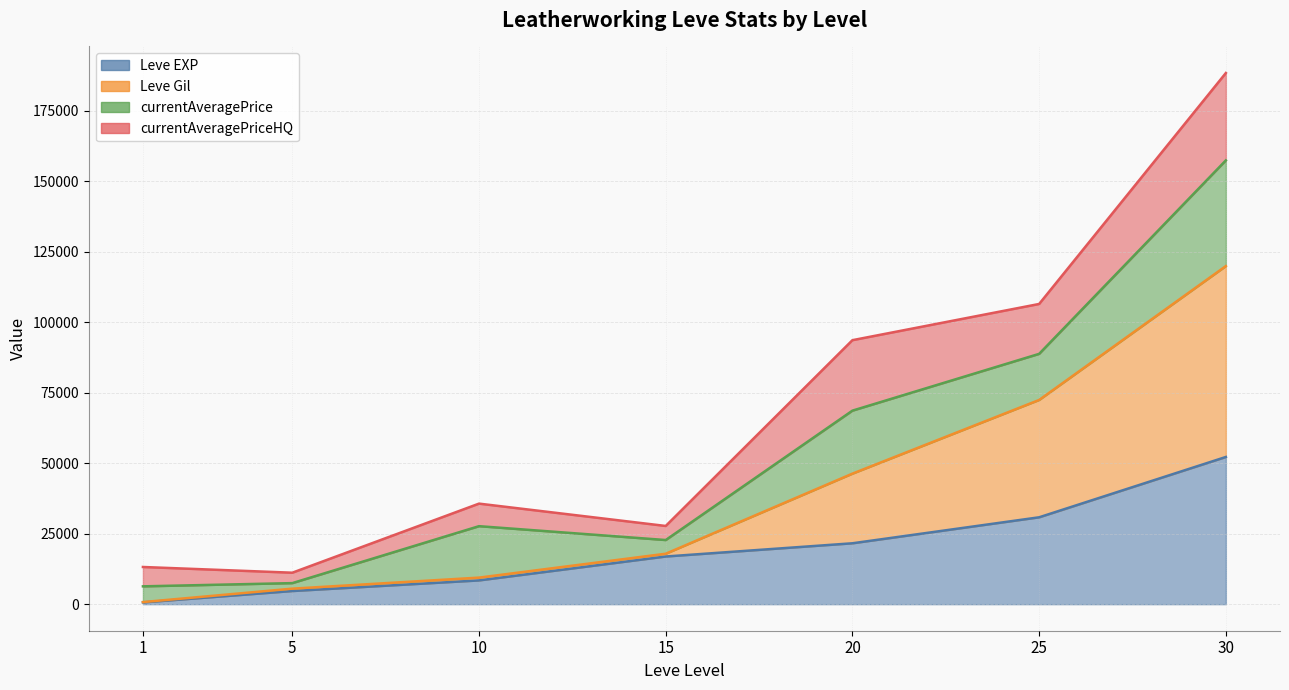

How many values in the Leve EXP series are below 16910?

3